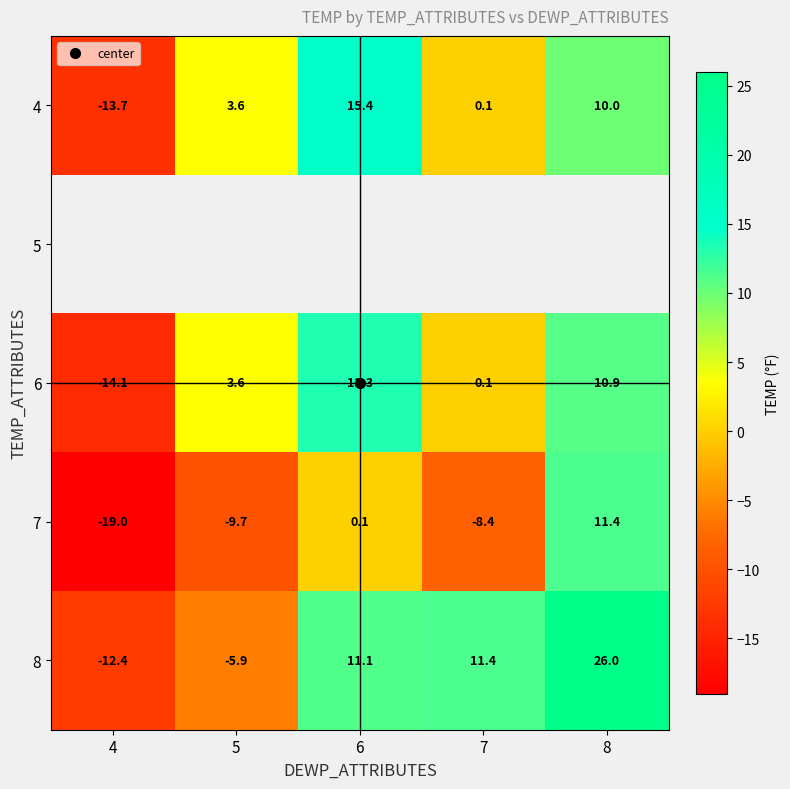

What is the average value of the 6 series?

2.8